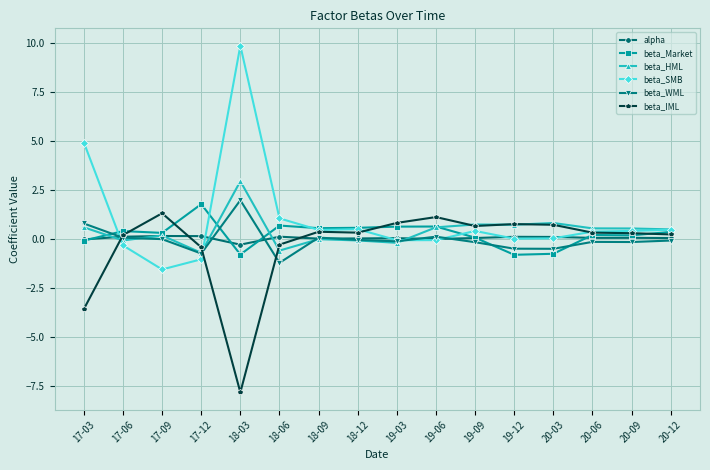

Where is the first local minimum for beta_SMB?

17-09